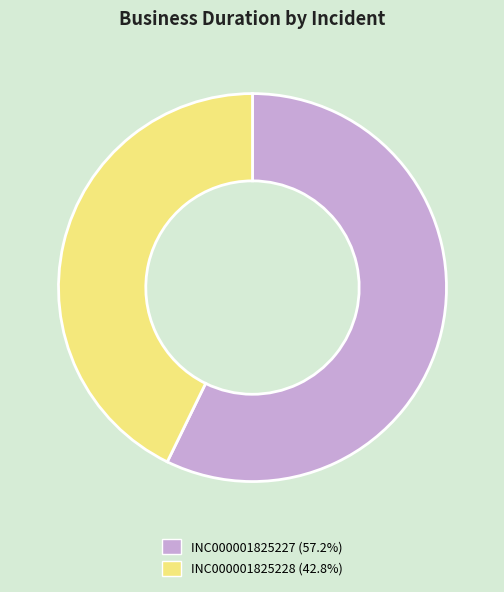

Which category has the smallest portion of the pie?

INC000001825228